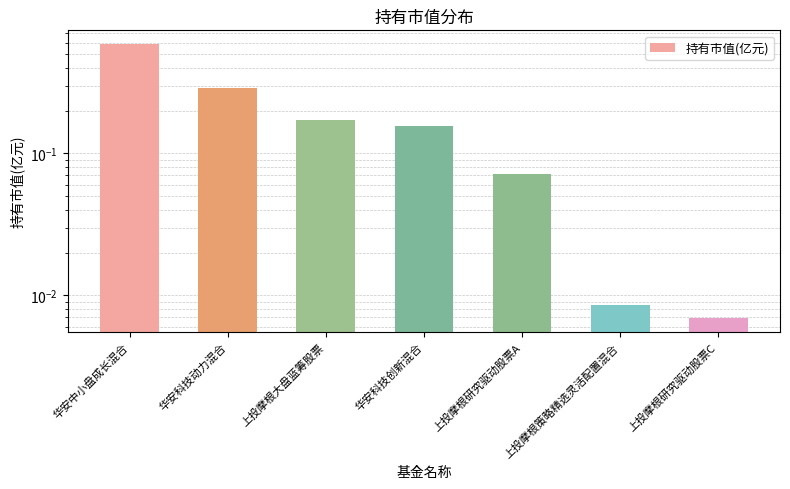

What is the label of the 4th bar from the right?

华安科技创新混合